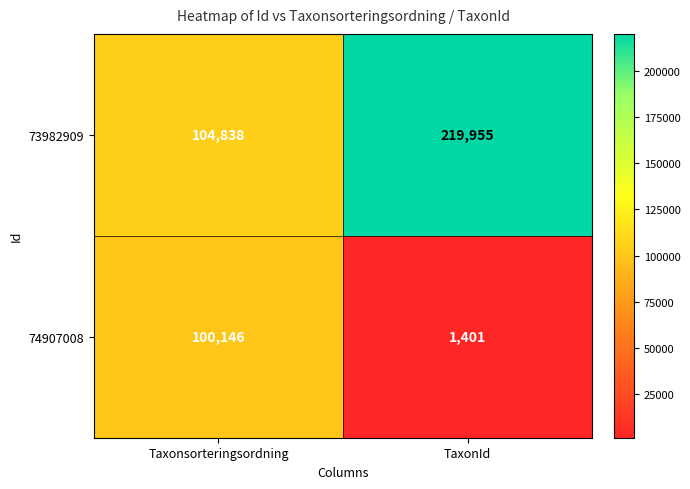

At TaxonId, list the series in order from smallest to largest.

74907008, 73982909